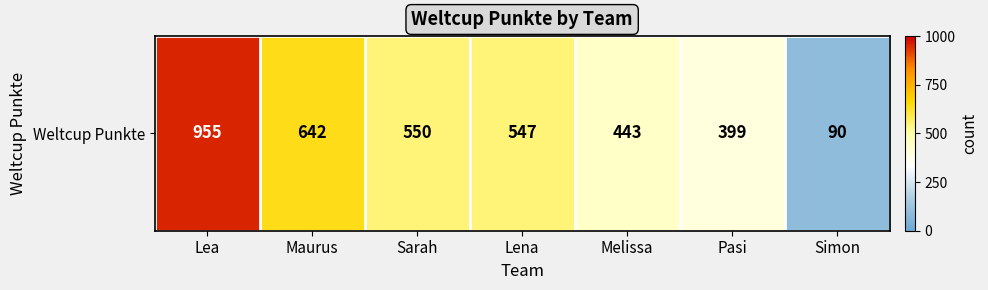

Which has a higher value, Lea or Lena?

Lea